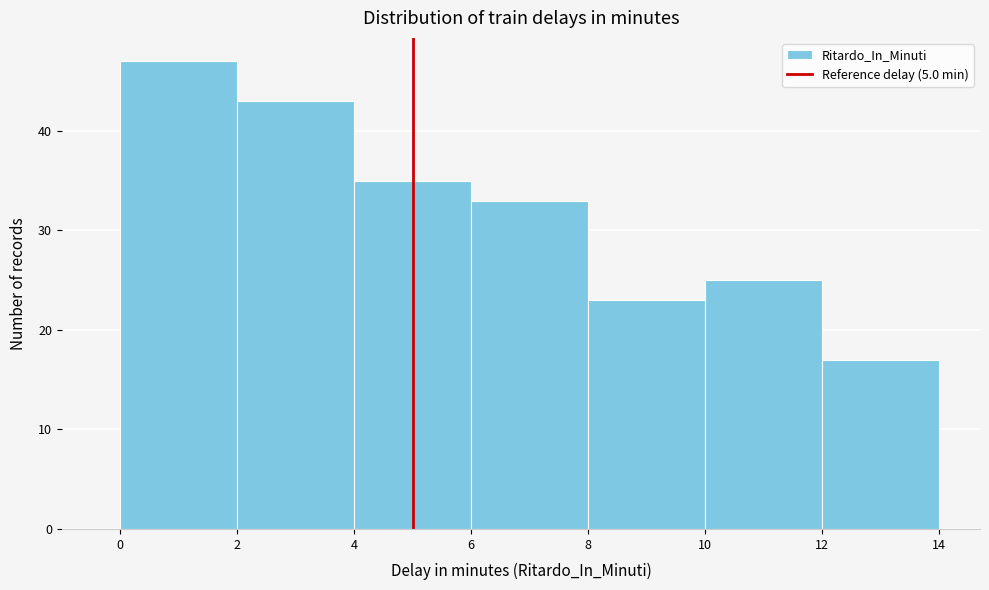

Over which range of the x-axis is the bar tallest?

0 to 2